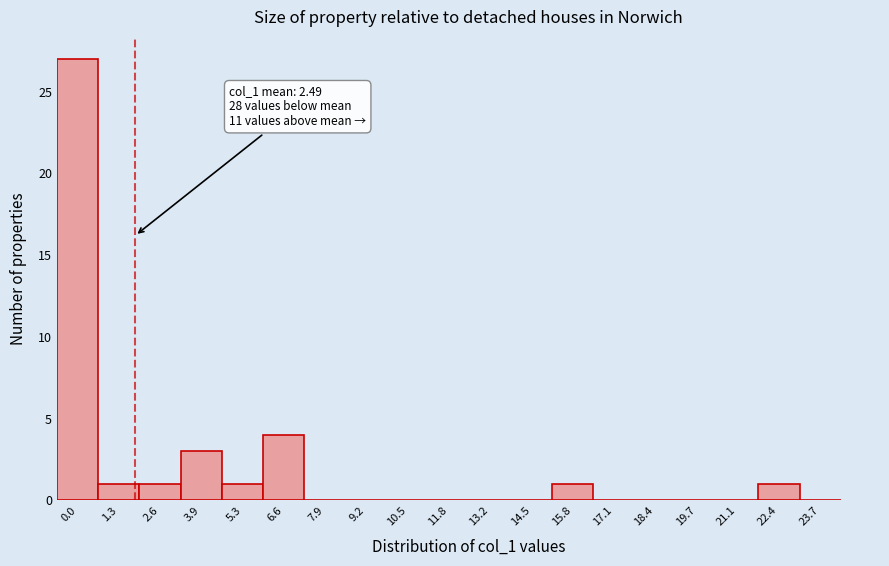

Reading right to left, what are all the values shown in this chart?

23.7=0	22.4=1	21.1=0	19.7=0	18.4=0	17.1=0	15.8=1	14.5=0	13.2=0	11.8=0	10.5=0	9.2=0	7.9=0	6.6=4	5.3=1	3.9=3	2.6=1	1.3=1	0.0=27